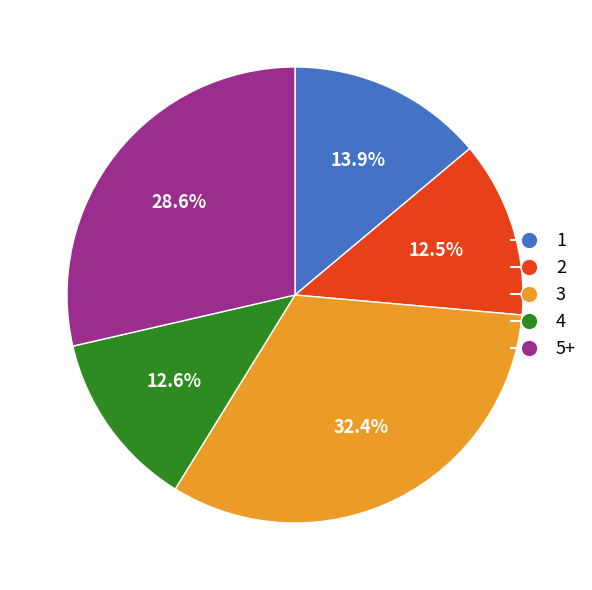

The 3 slice represents 1% of the pie. True or false?

False